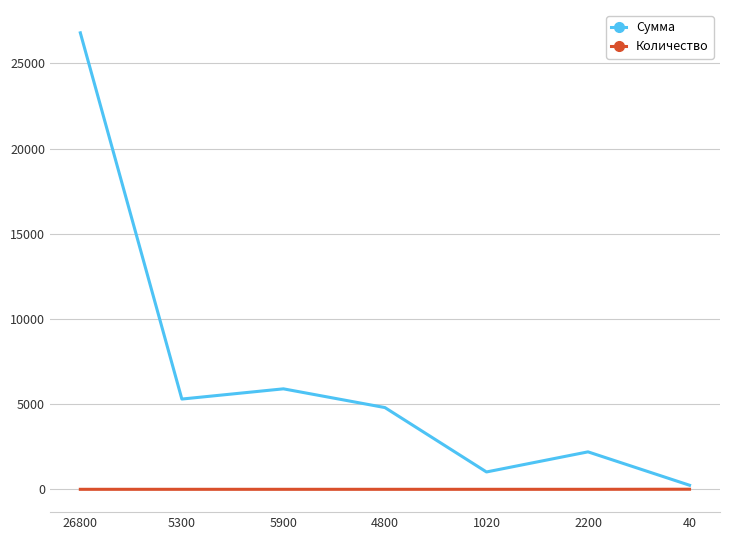

True or false: Сумма has a value of 26800 at 26800.

True